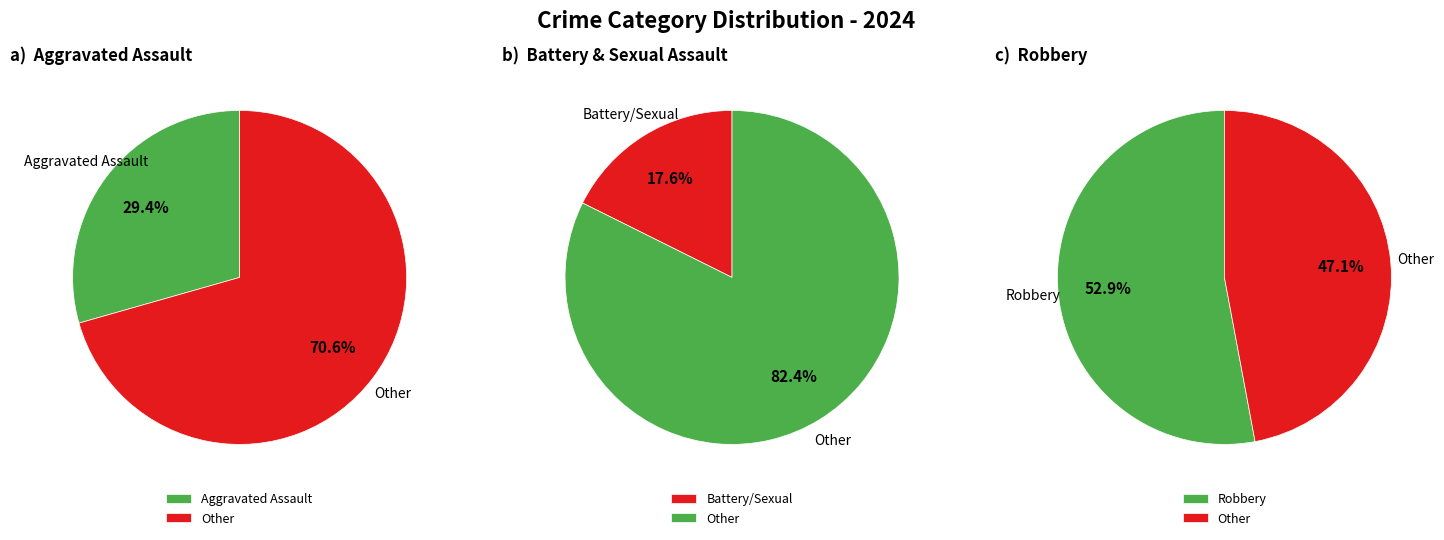

The Homicide slice represents 0% of the pie. True or false?

True